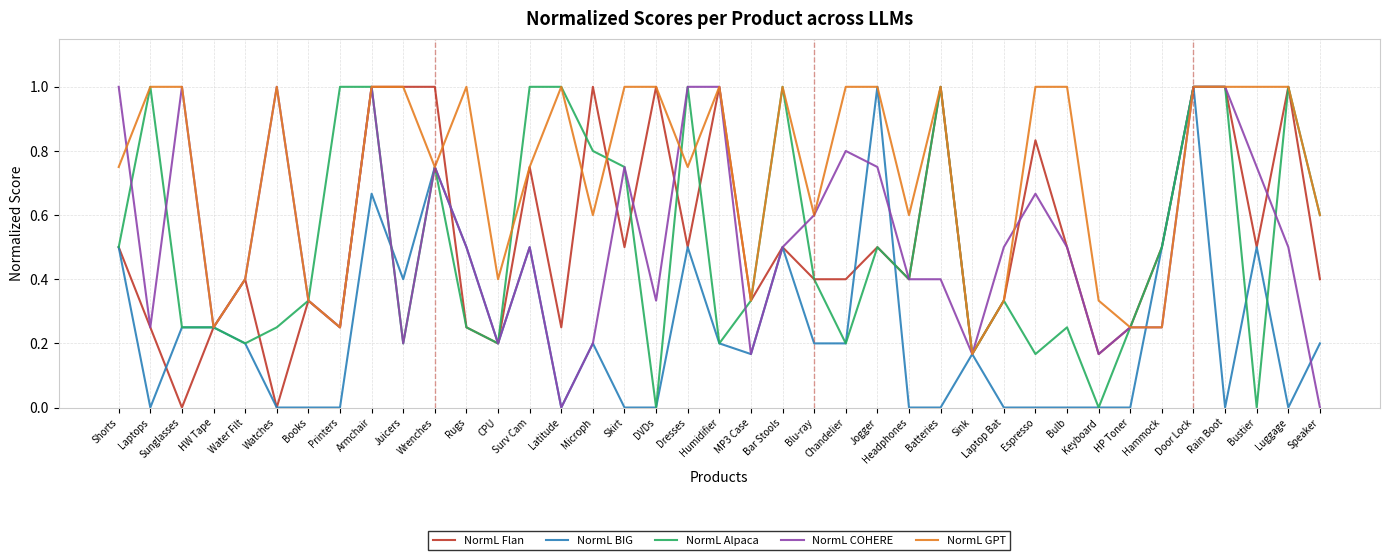

True or false: NormL Alpaca has more than 1 interior local peaks.

True